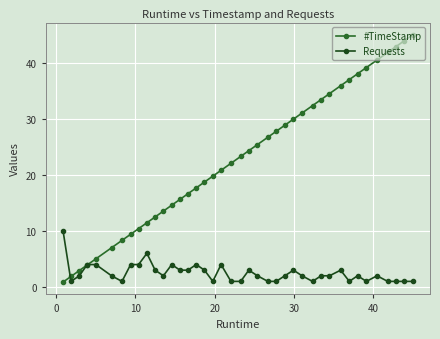

How many categories are shown in the chart?

40